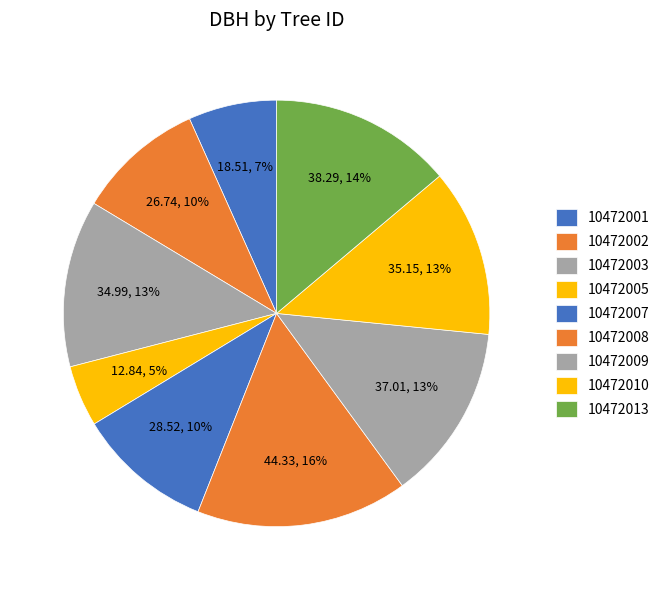

Which category has the biggest portion of the pie?

10472008